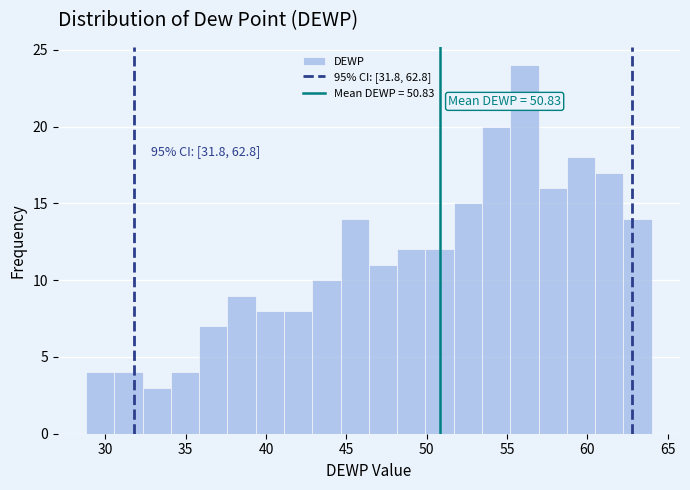

Around what value on the x-axis is the tallest bar? Give the approximate position of its centre, as read against the axis.

56.0